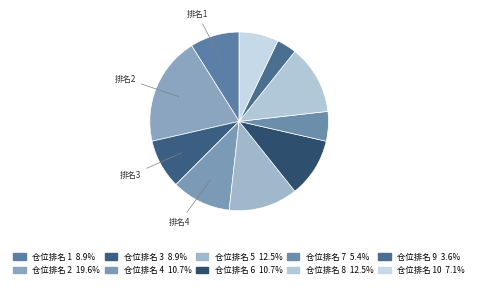

Count the number of slices in the pie.

10